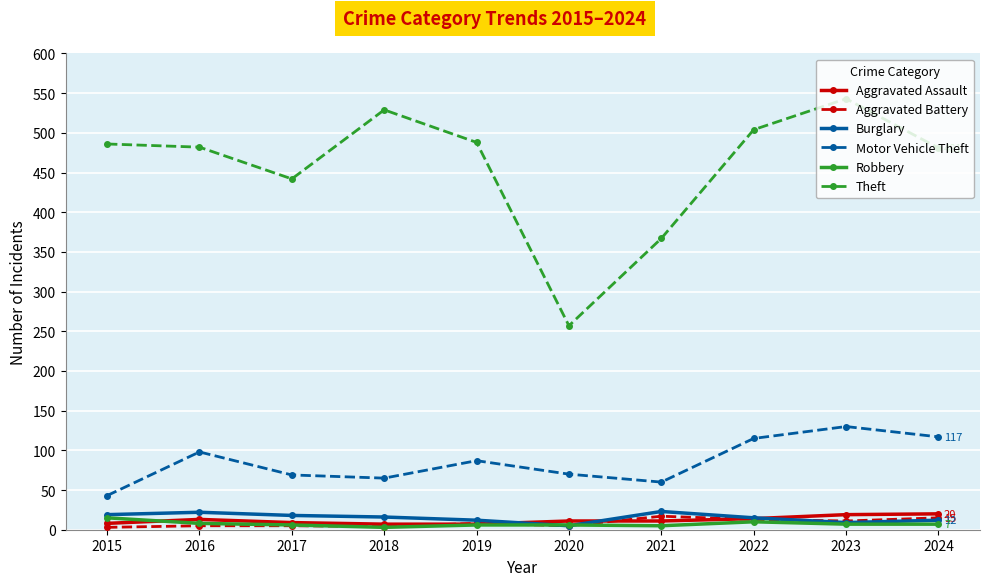

What is the difference between the maximum and minimum values in the Burglary series?

18